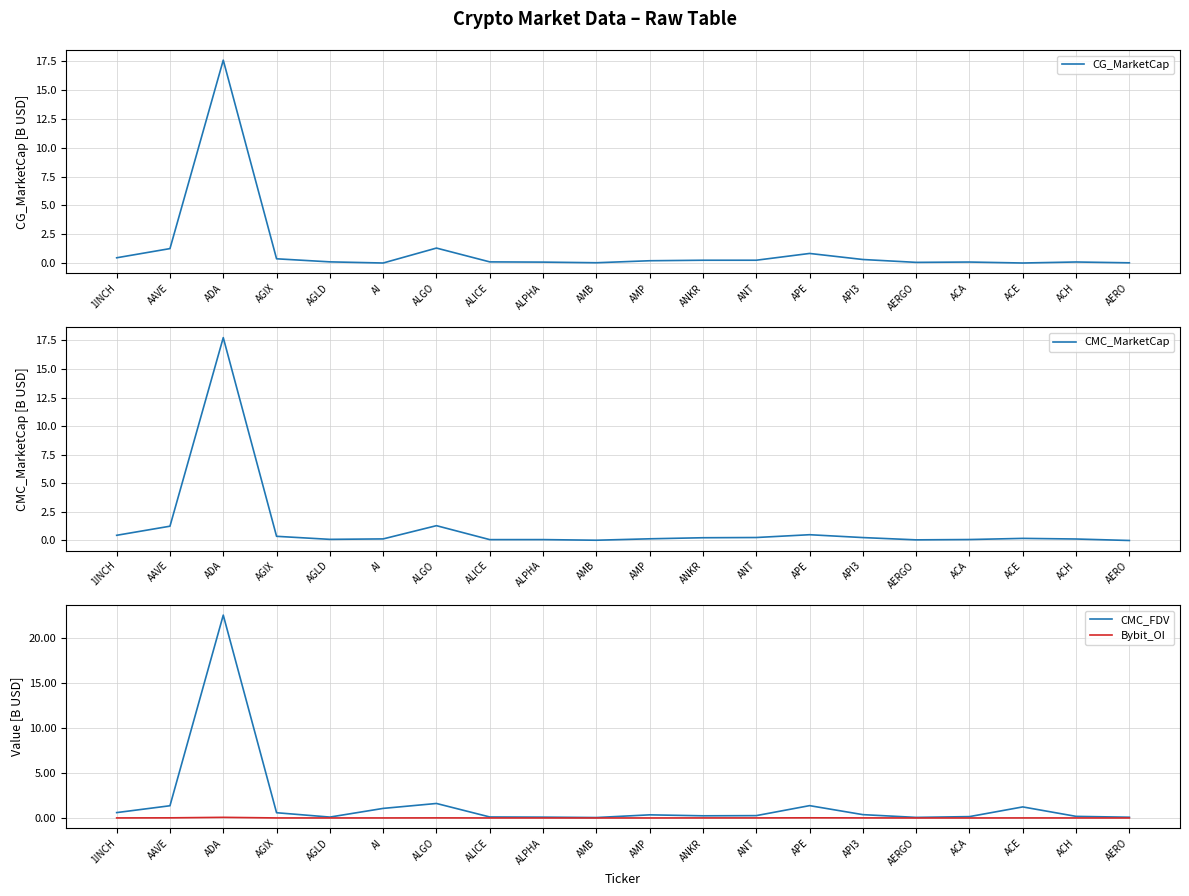

At how many categories does at least one series exceed 8?

1